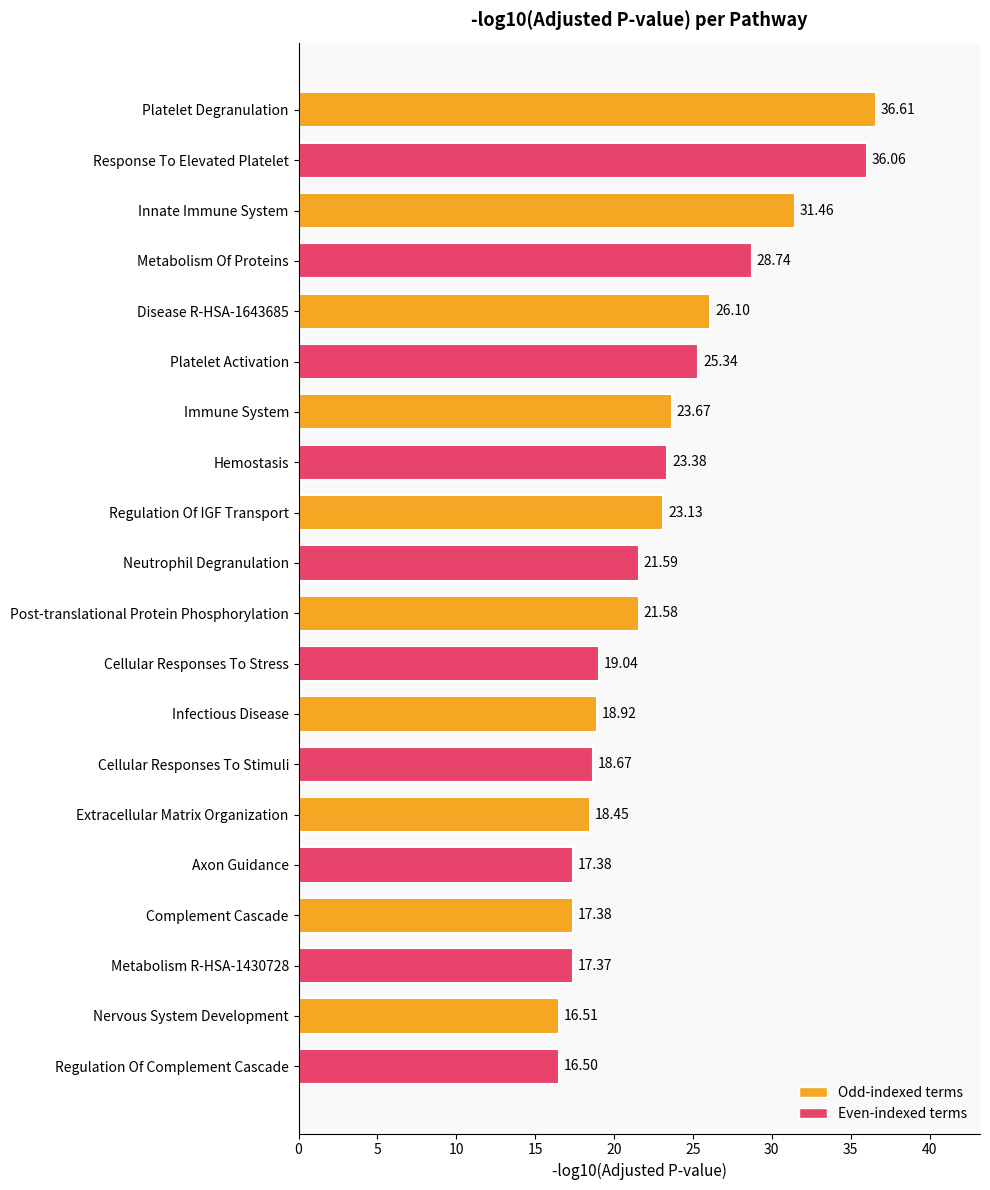

What is the label of the 13th bar from the top?

Infectious Disease